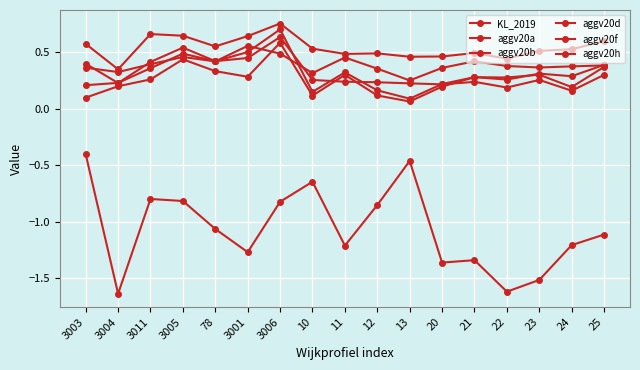

What is the value of the KL_2019 point at the 9th from the left?

-1.2